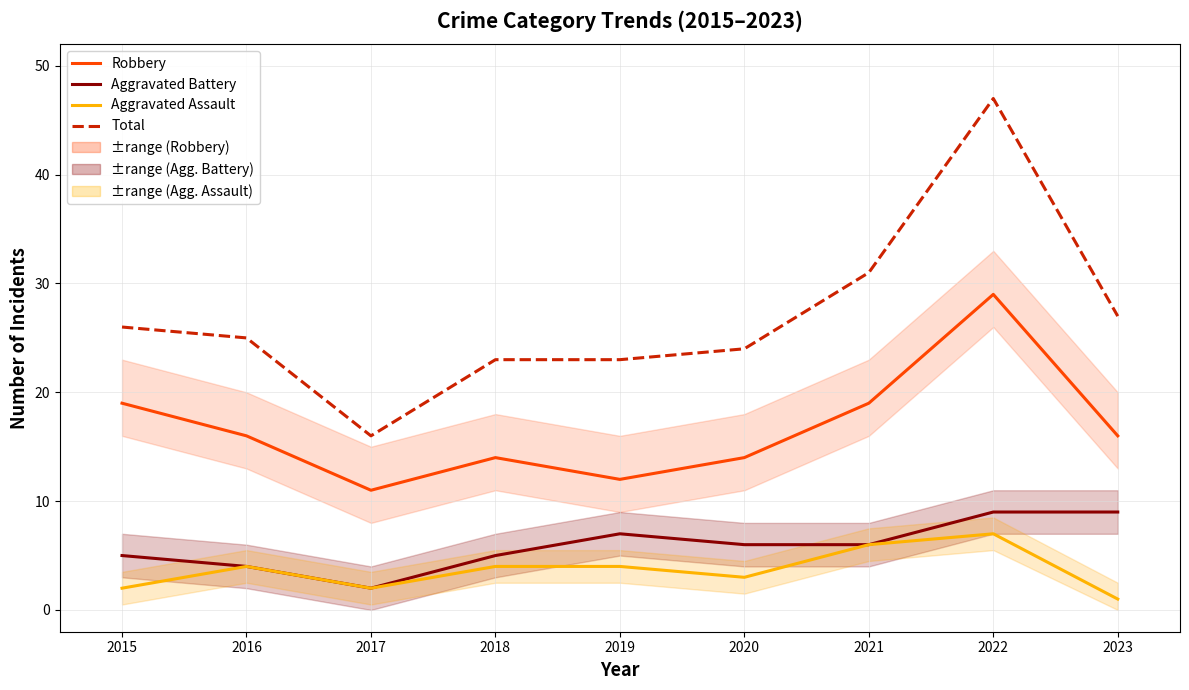

Where is Aggravated Battery nearest to the value 5?

2015